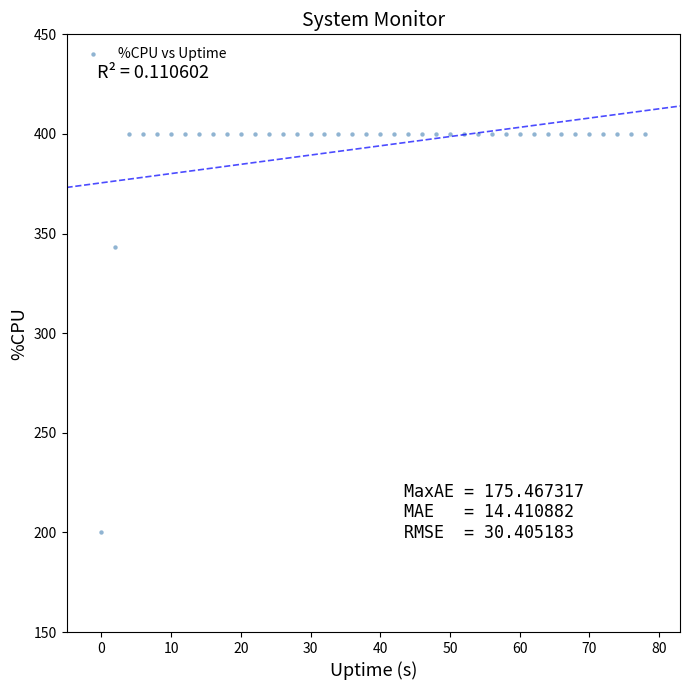

What Y value in the scatter plot is closest to 300?

343.2